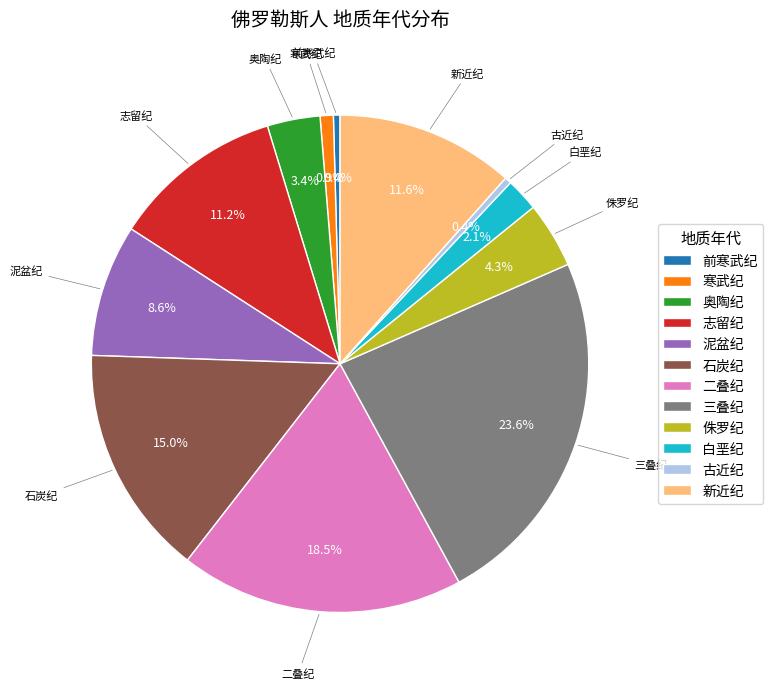

What percentage is the 奥陶纪 slice, to the nearest percent?

3%